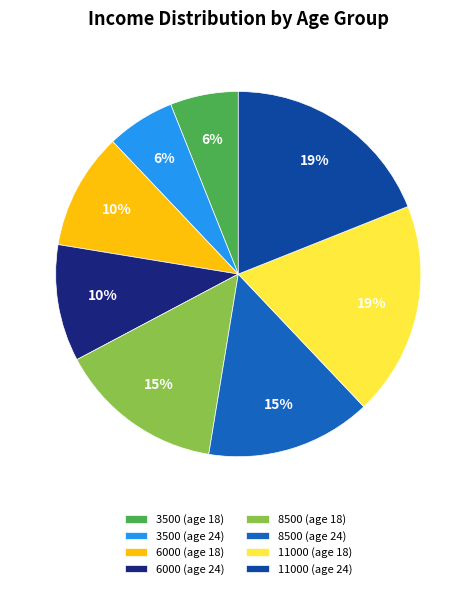

What percentage is the 6000 (age 18) slice, to the nearest percent?

10%